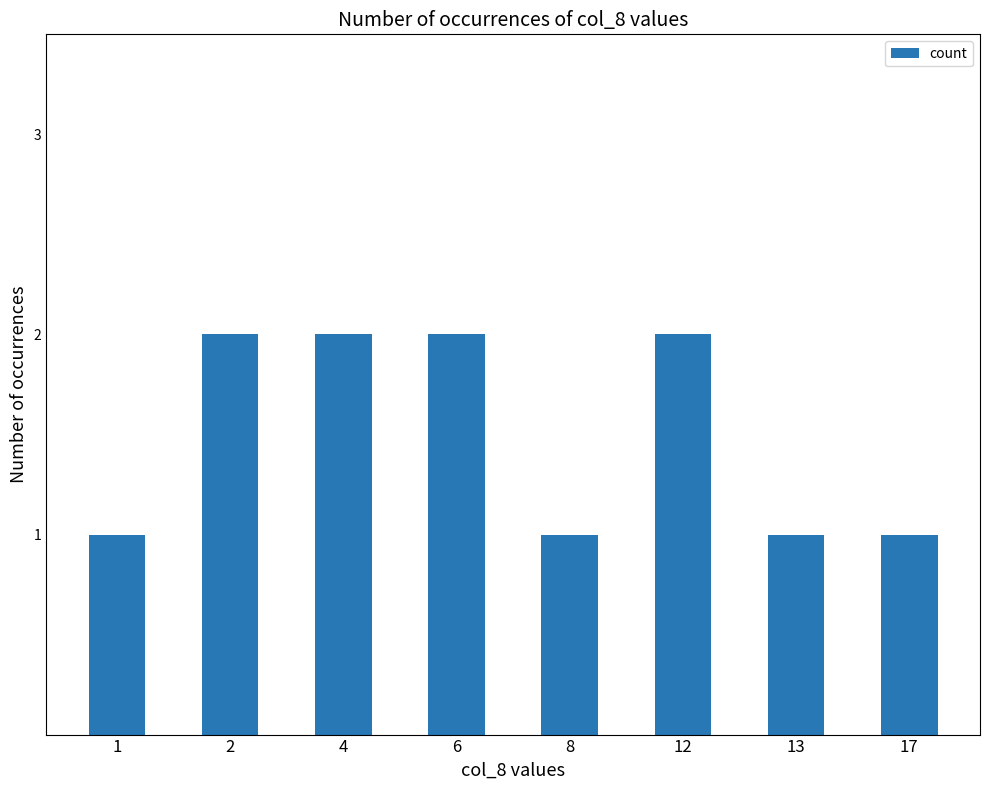

Which has a higher value, 6 or 13?

6